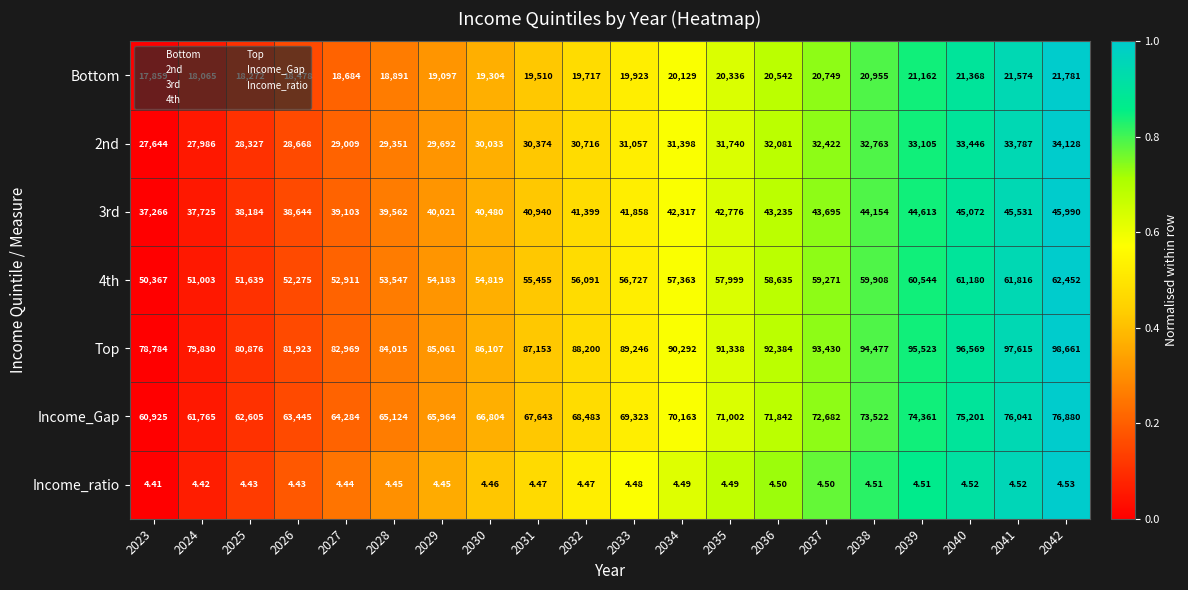

Which series changed the most between 2023 and 2030?

Top